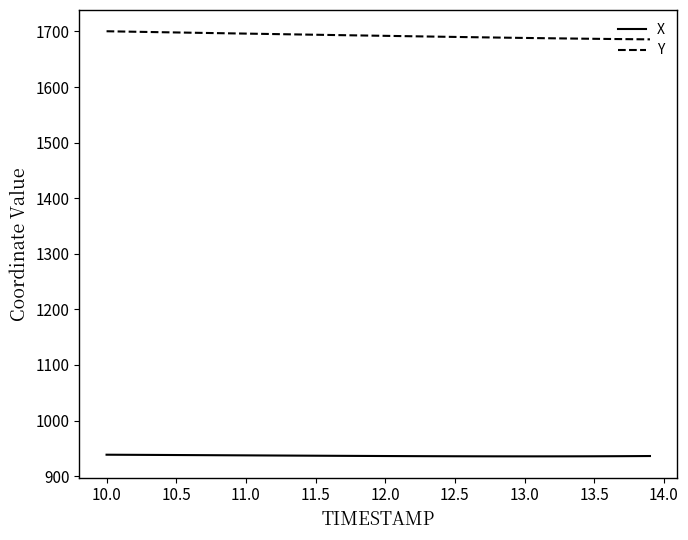

True or false: X and Y cross at least once.

False